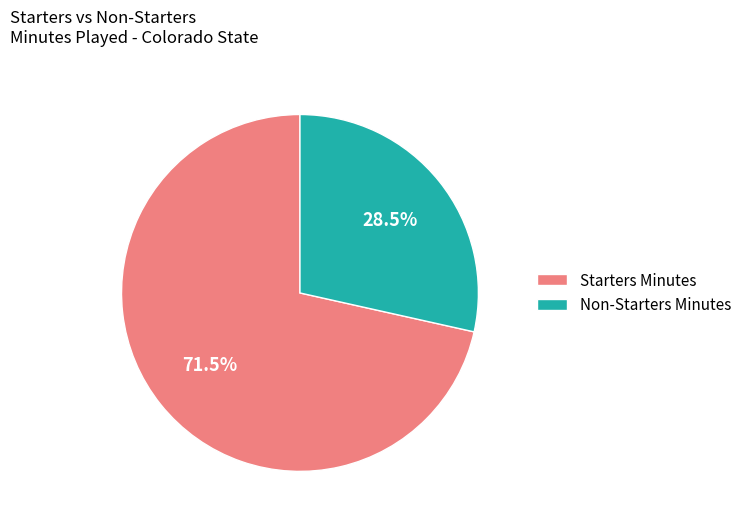

Approximately how many times larger is the value at Starters Minutes compared to Non-Starters Minutes?

2.5